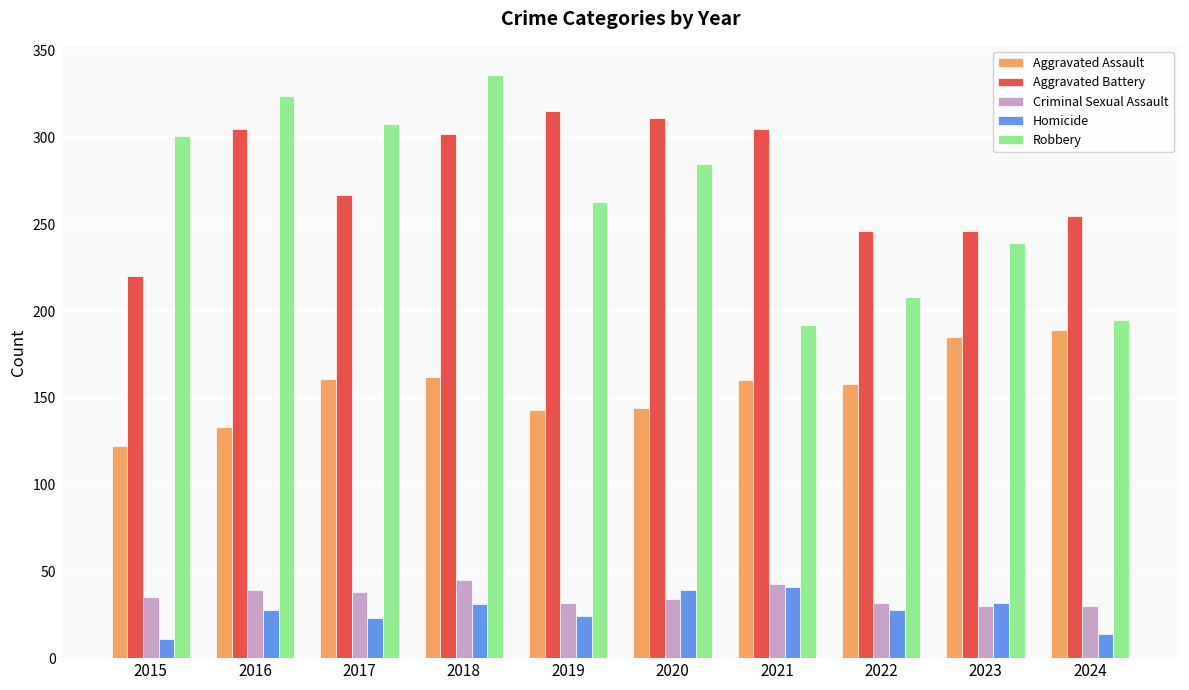

Which series changed the most between 2015 and 2016?

Aggravated Battery